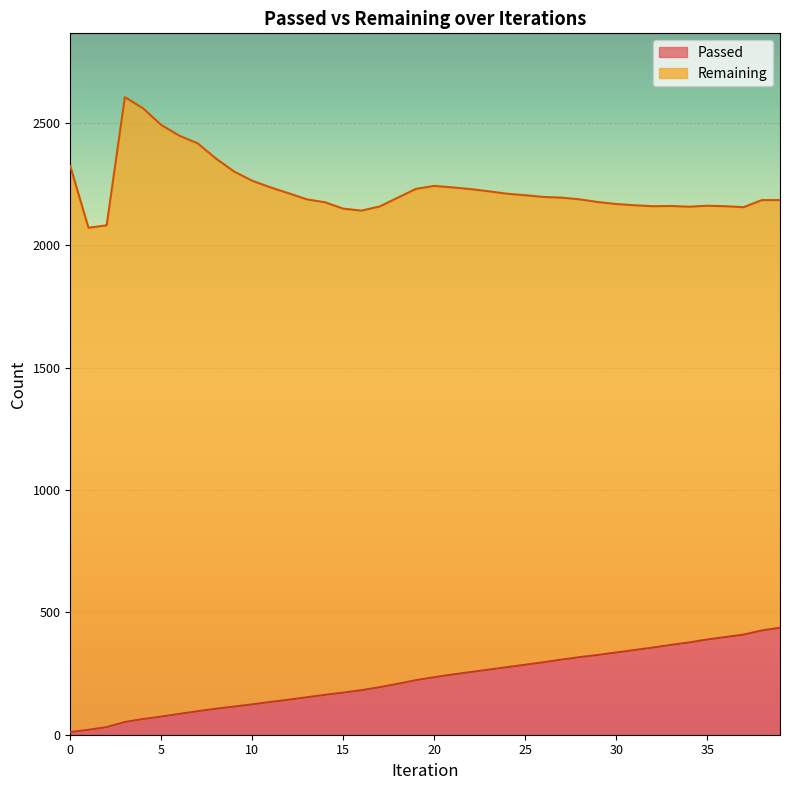

True or false: there are more than 1 points higher than both neighbors.

False